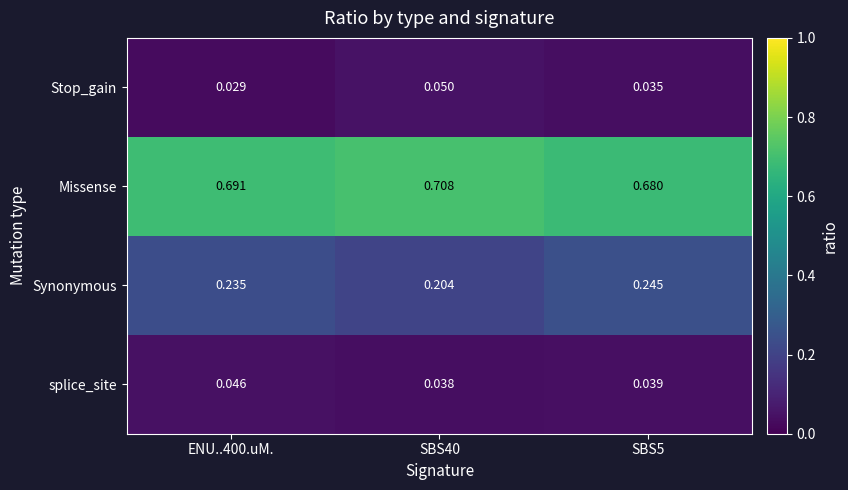

Rank the series by their maximum value, from lowest to highest.

splice_site, Stop_gain, Synonymous, Missense